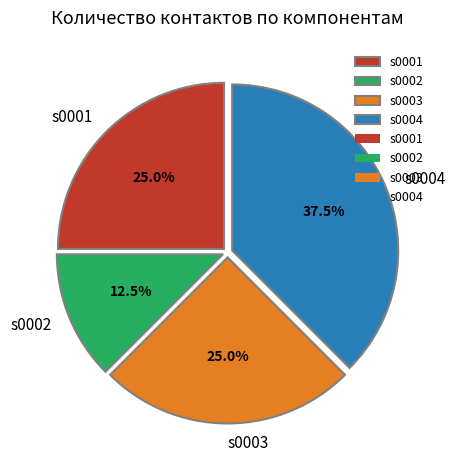

Is the sum of s0001 and s0004 greater than half?

Yes